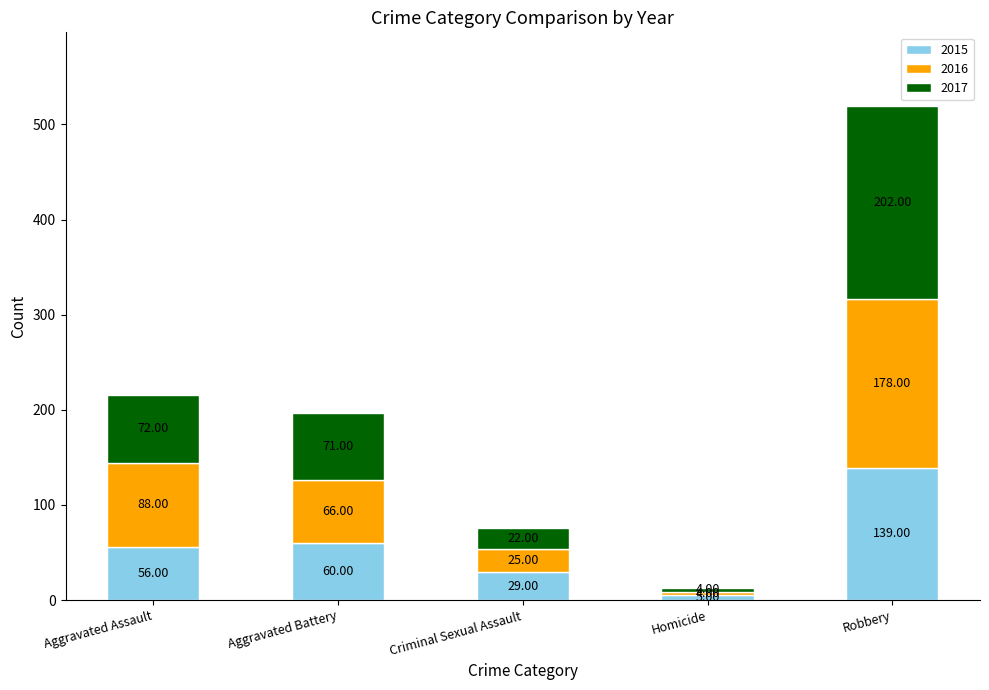

At which category is the sum across all series the highest?

Robbery